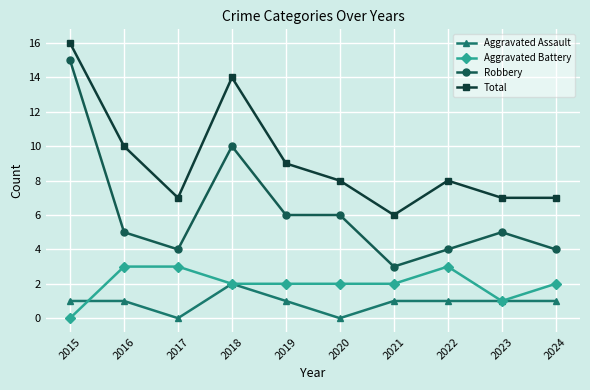

What is the total value across all series at 2022?

16